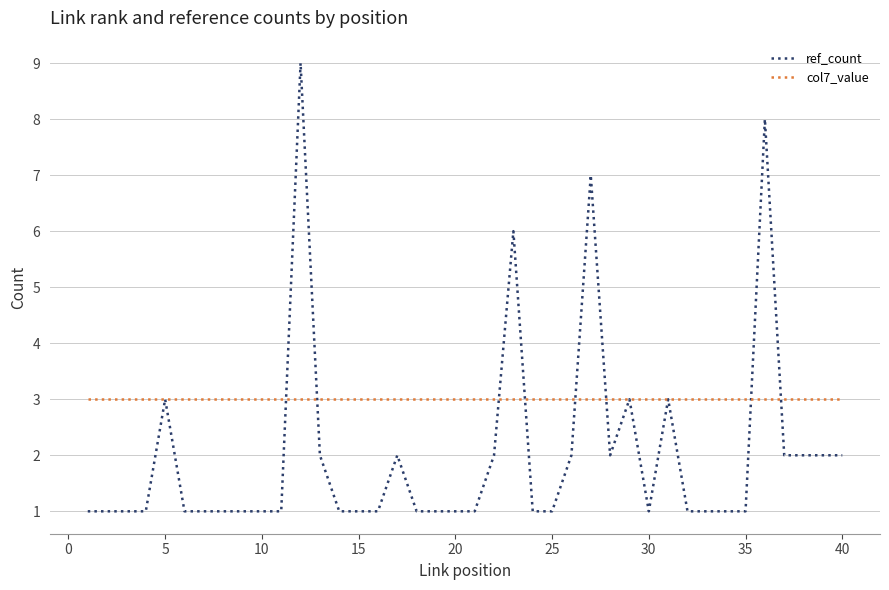

Which series has the widest spread of values?

ref_count